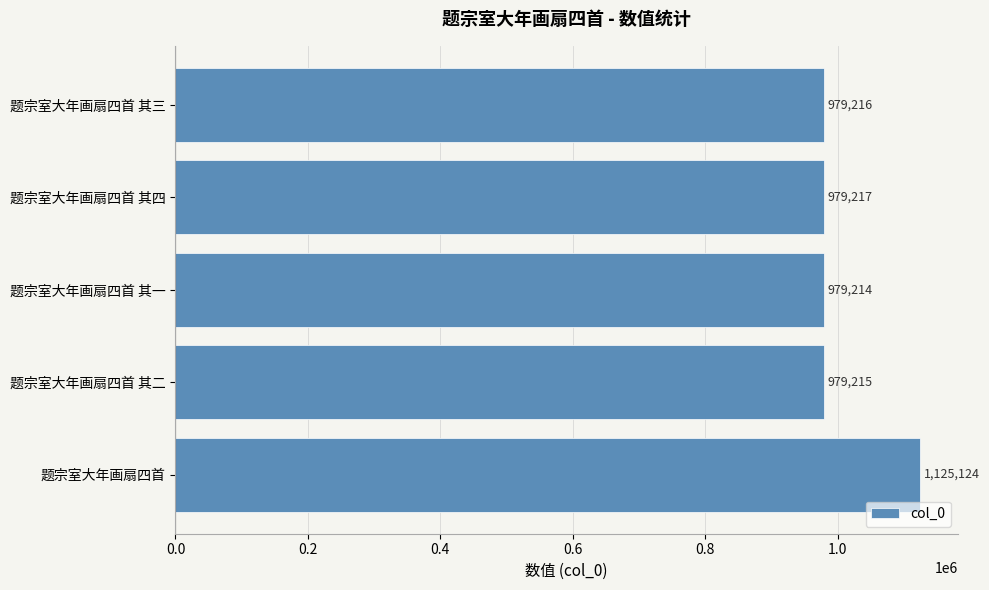

Approximately how many times larger is the value at 题宗室大年画扇四首 其二 compared to 题宗室大年画扇四首 其三?

1.0